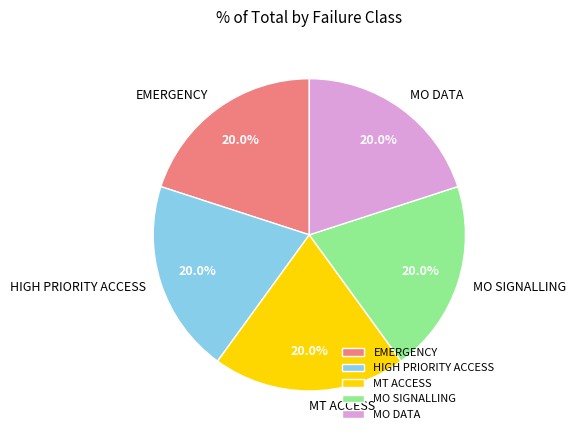

What percentage is the HIGH PRIORITY ACCESS slice, to the nearest percent?

20%